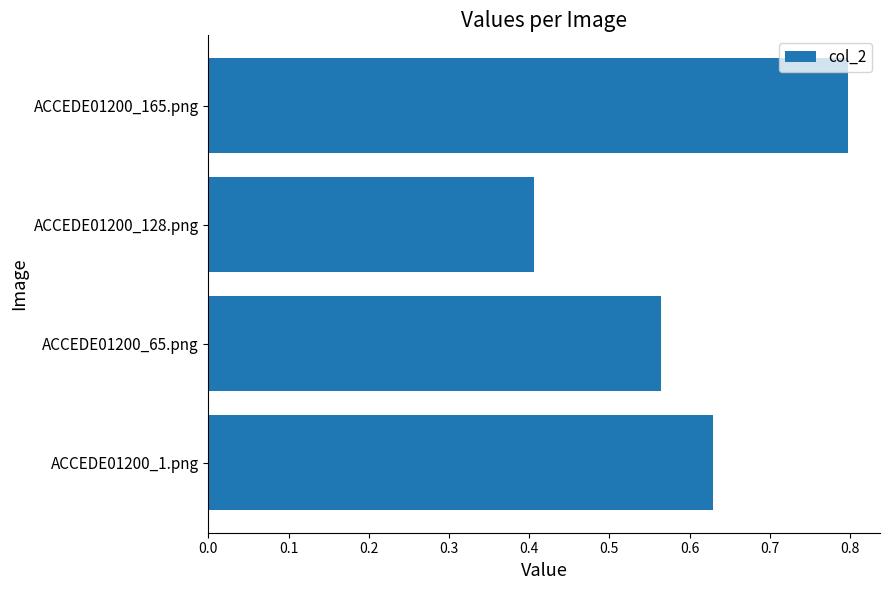

What is the sum of all values?

2.4